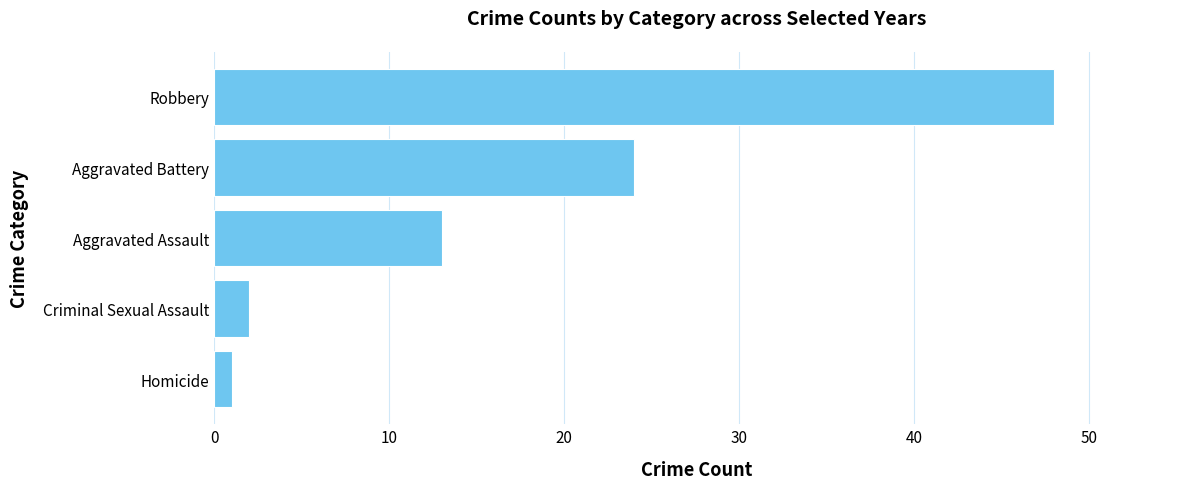

What is the difference between the second highest and second lowest values?

22